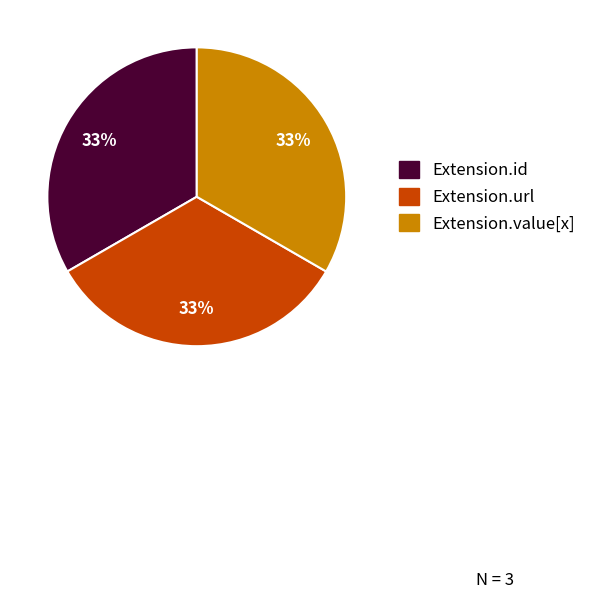

To the nearest percent, what is the average slice percentage?

33%